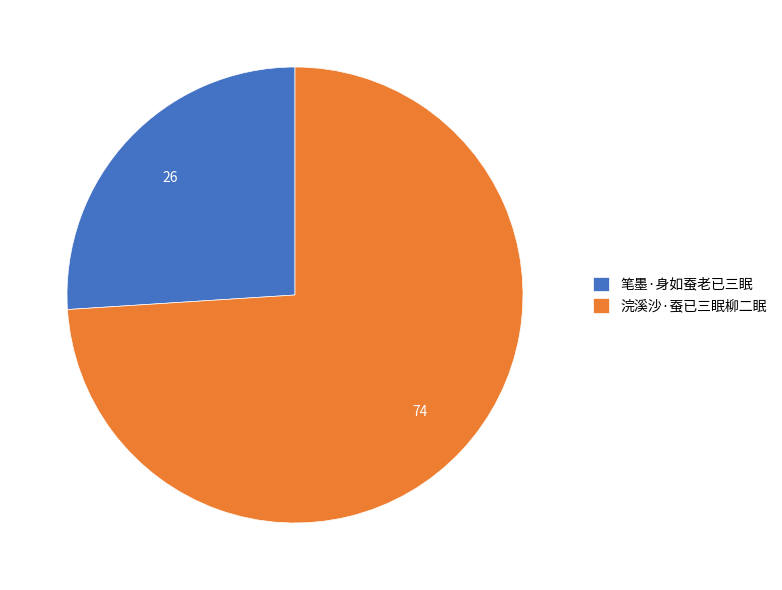

Which has a higher value, 浣溪沙·蚕已三眠柳二眠 or 笔墨·身如蚕老已三眠?

浣溪沙·蚕已三眠柳二眠